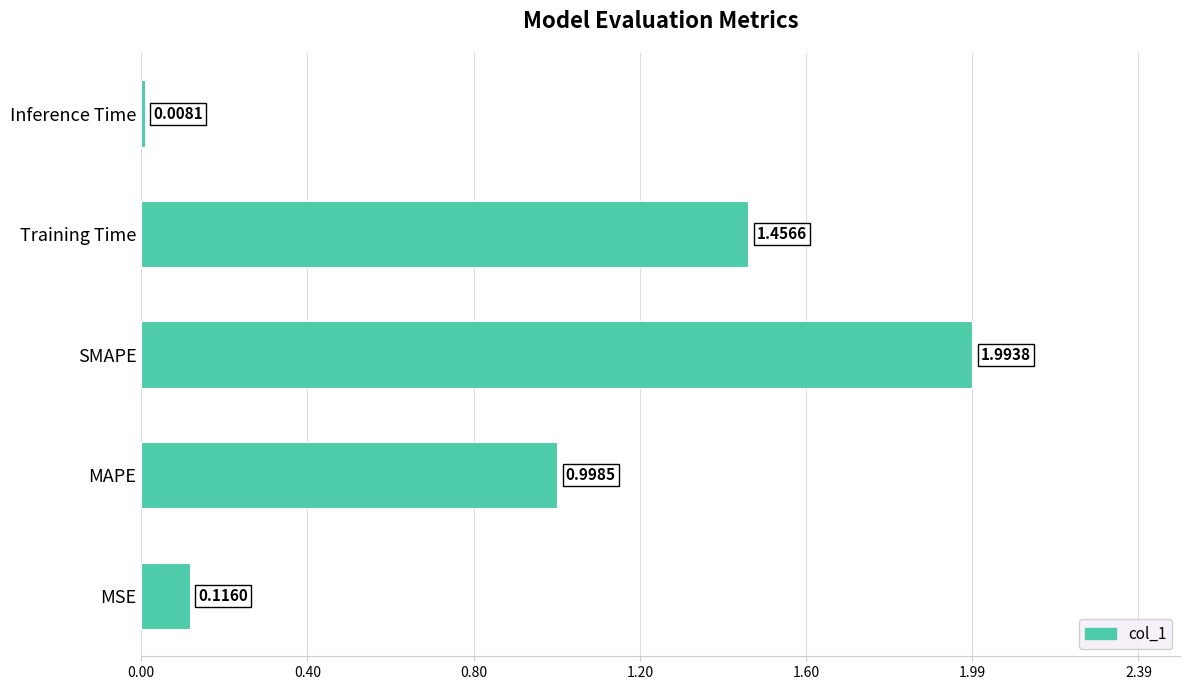

List the labels in order of value, smallest first.

Inference Time, MSE, MAPE, Training Time, SMAPE